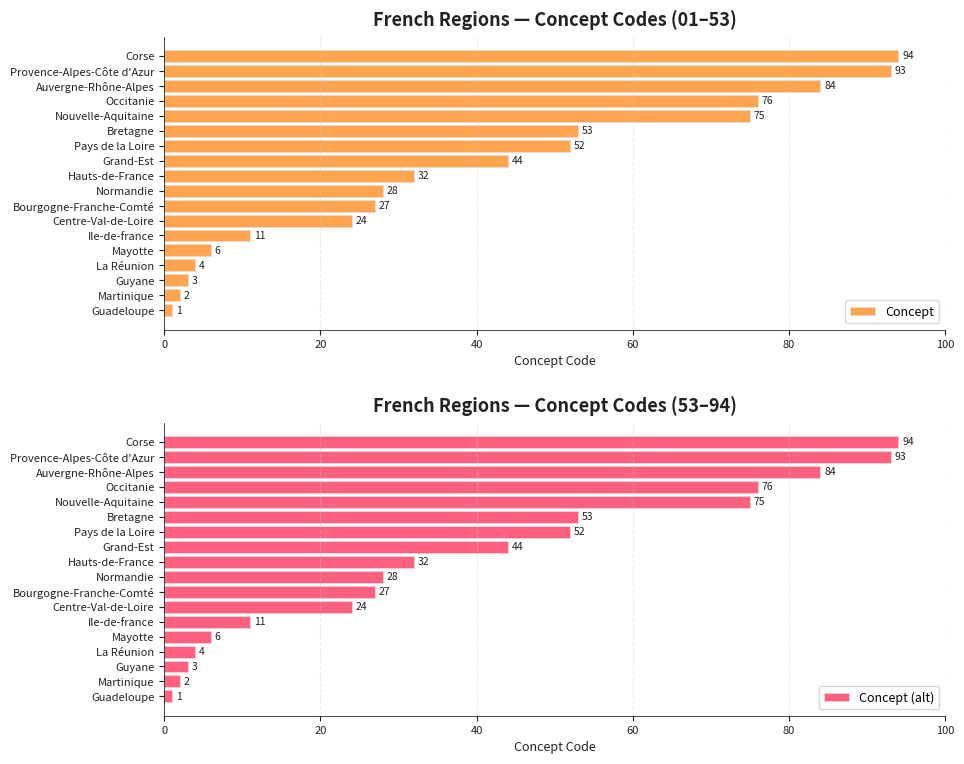

What is the difference between the second highest and second lowest values in the Concept (alt) series?

91